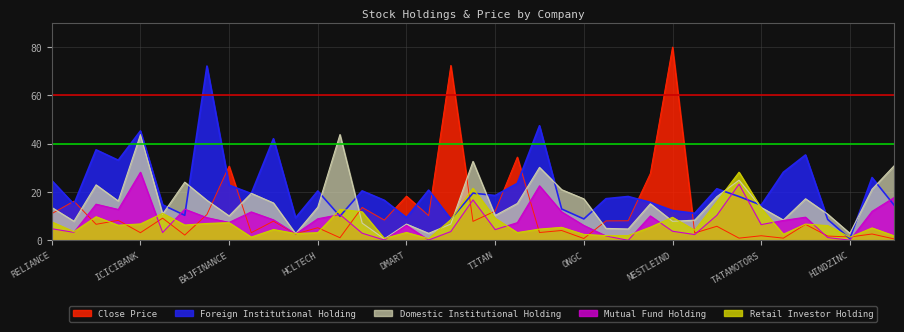

List the series in order of their peak value, highest first.

Close Price, Foreign Institutional Holding, Domestic Institutional Holding, Retail Investor Holding, Mutual Fund Holding